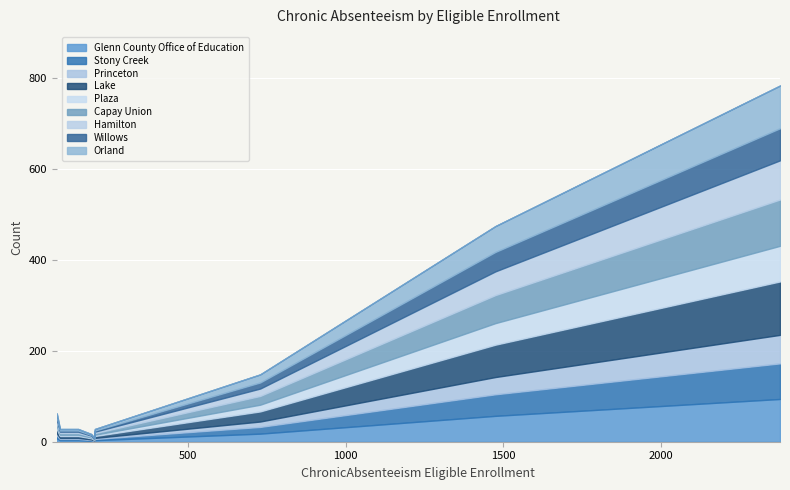

Is it true that the value at Hamilton Unified is 77?

False